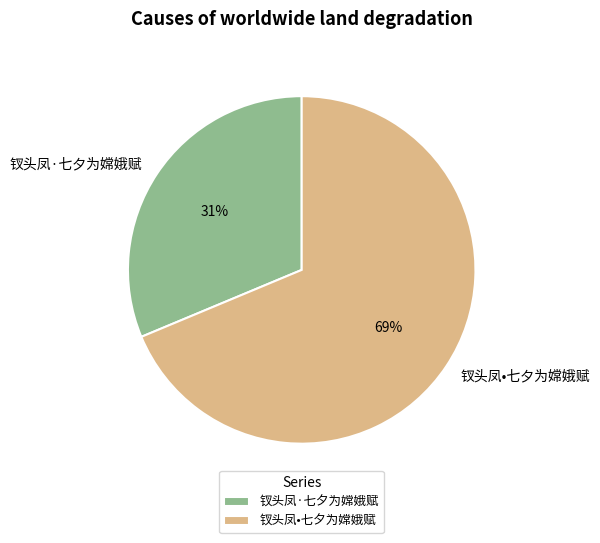

Which category accounts for the majority?

钗头凤•七夕为嫦娥赋